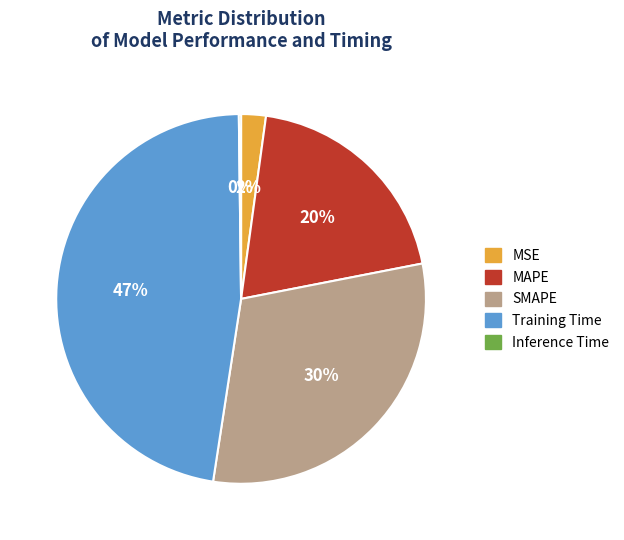

Between MAPE and MSE, which is larger?

MAPE